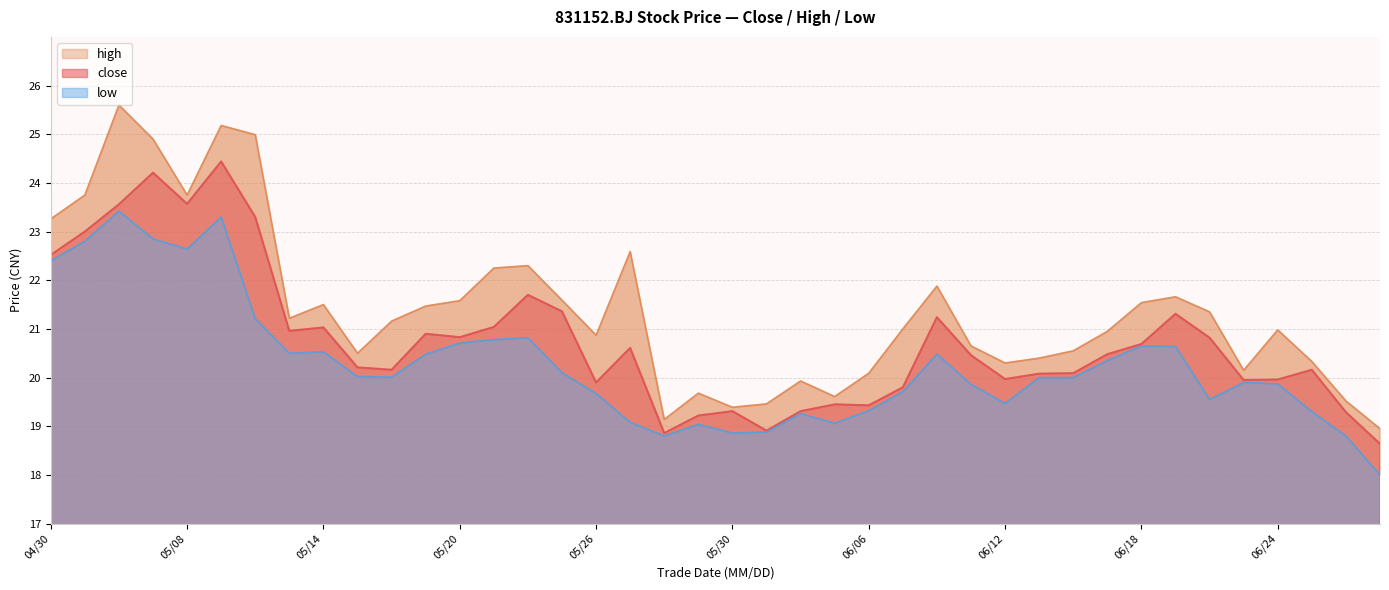

What is the sum of all close values?

830.7